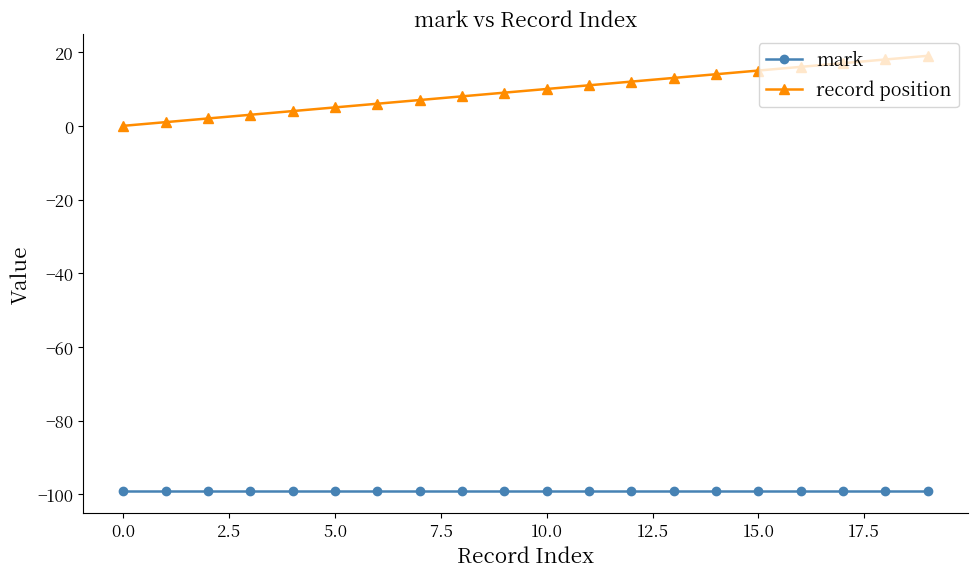

How many data points in record position are less than 10?

10